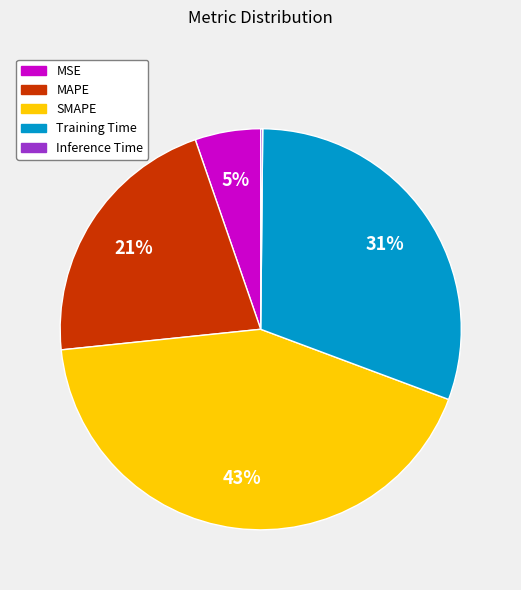

To the nearest percent, what portion does MAPE represent?

21%